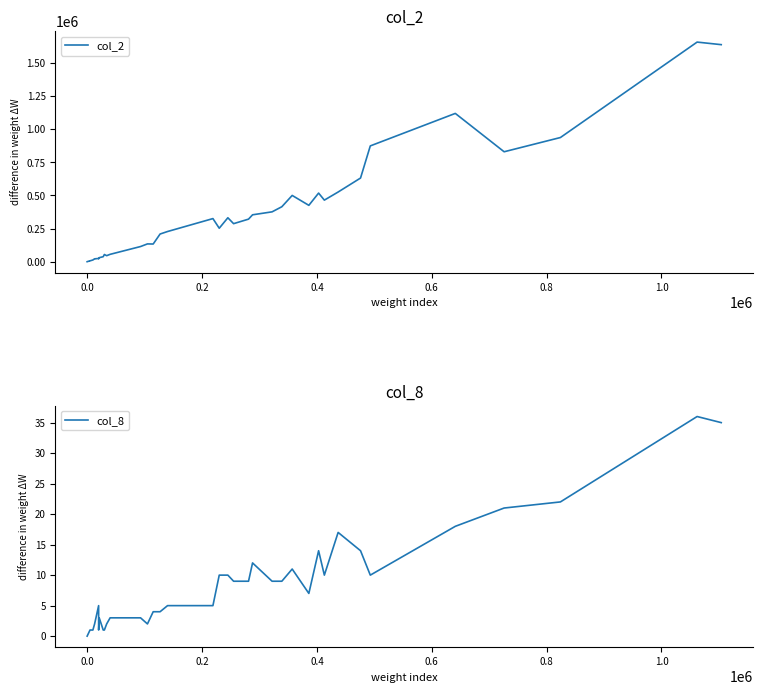

At how many categories does at least one series exceed 984289?

3